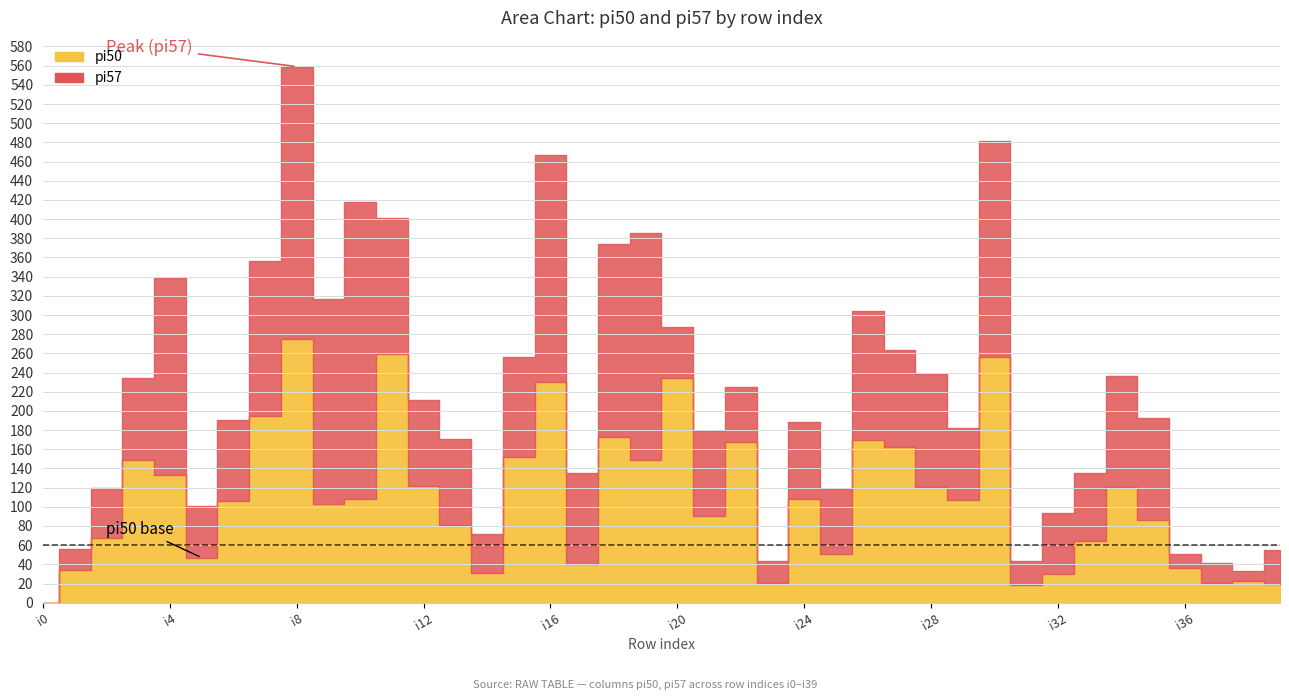

Reading right to left, what are all the values shown in this chart?

pi50: 20	23	21	36	86	121	64	30	18	256	107	121	162	170	51	108	21	168	90	234	149	173	40	230	152	31	81	122	259	108	103	275	195	106	47	133	149	67	34	0
pi57: 35	10	20	15	107	115	71	64	25	225	75	117	101	134	68	80	22	57	89	53	237	201	95	237	104	41	90	89	142	310	214	284	161	85	54	206	85	53	22	0